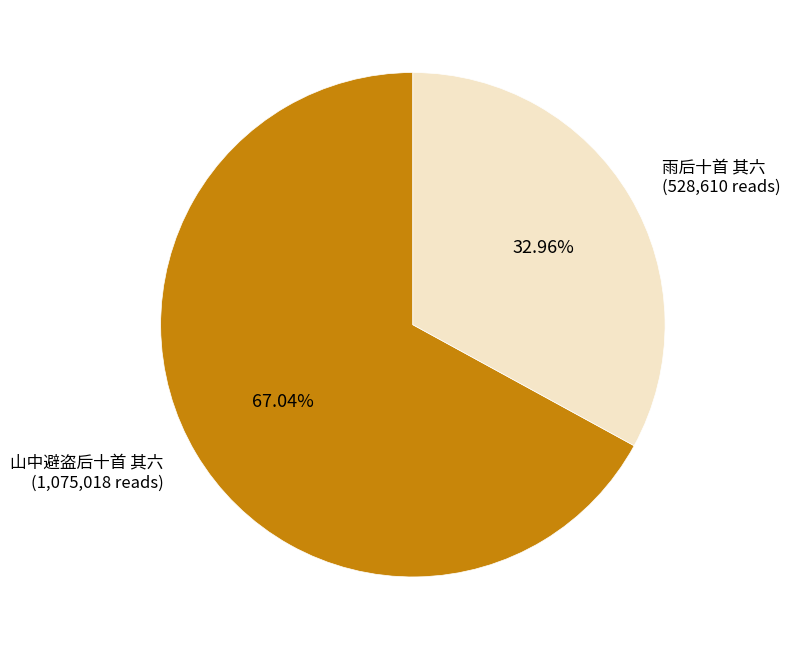

Which slice is the largest?

山中避盗后十首 其六